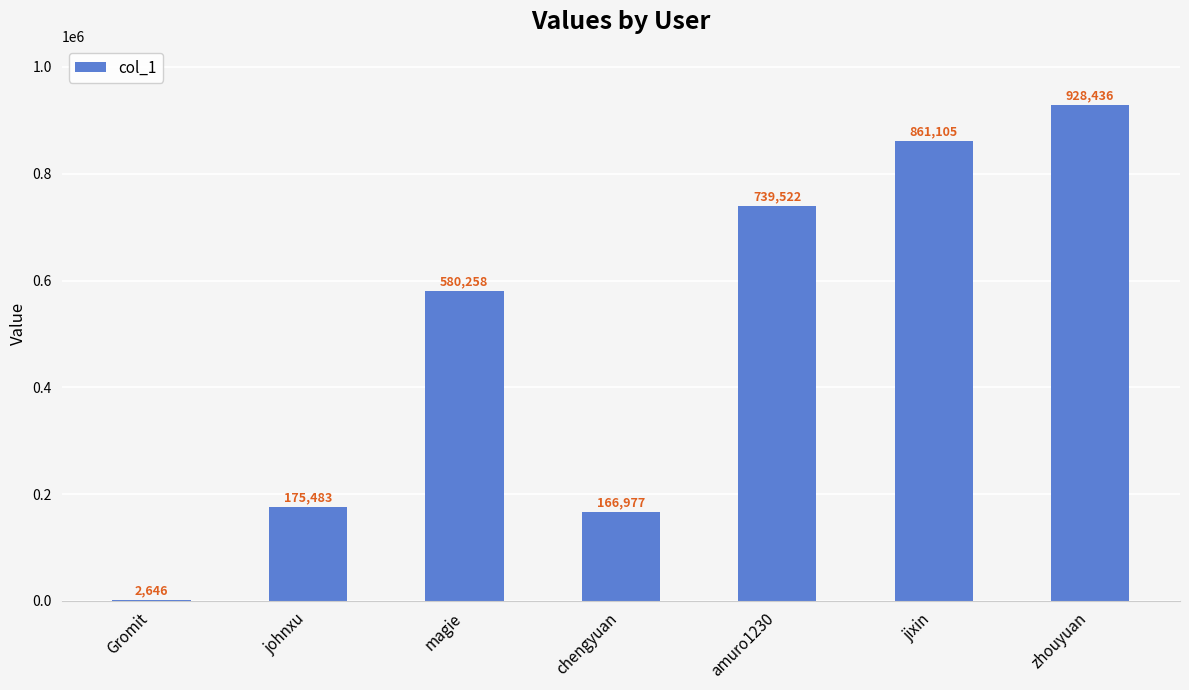

Reading left to right, extract all data points from this chart.

2646	175483	580258	166977	739522	861105	928436